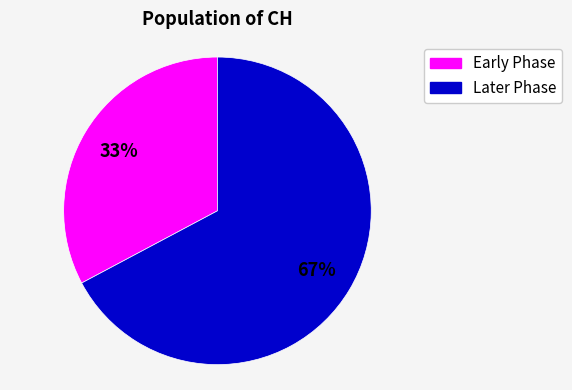

To the nearest percent, what is the average slice percentage?

50%